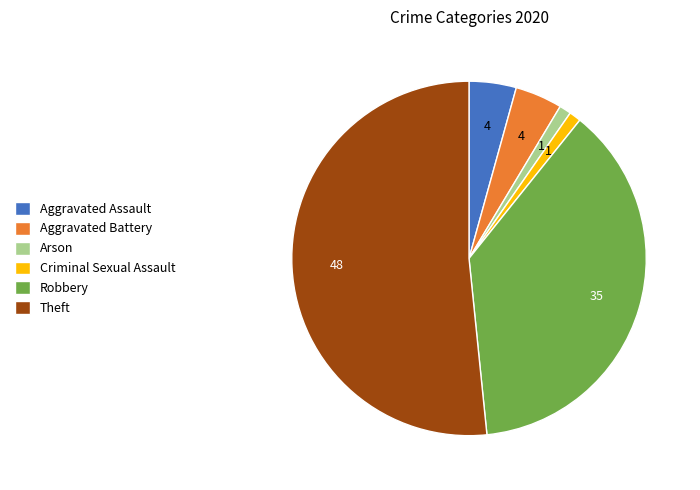

Which slice represents more than half of the pie?

Theft